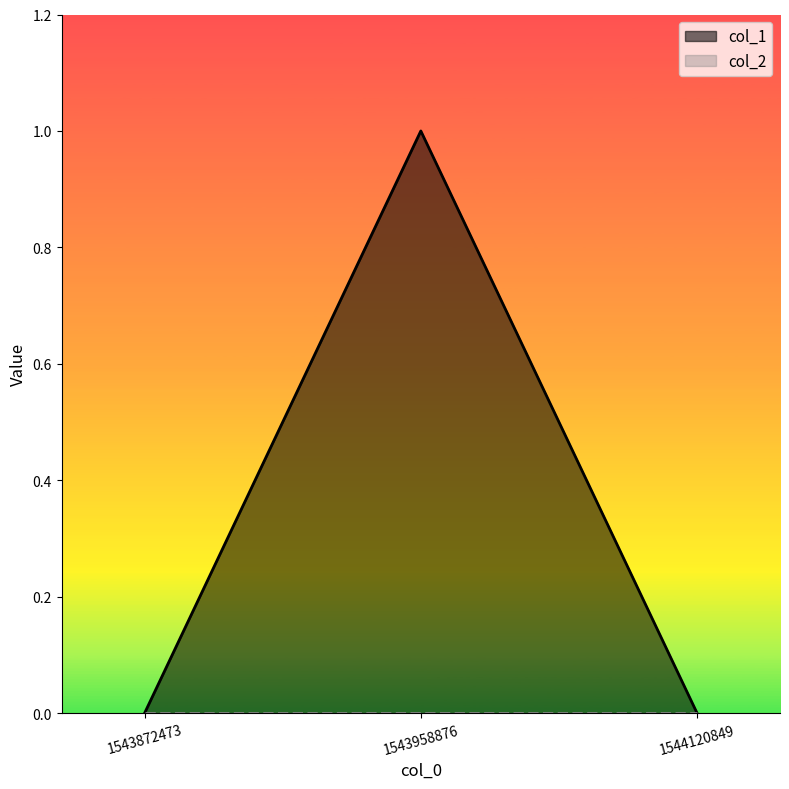

Reading left to right, list all the values displayed in this chart.

1543872473=0	1543958876=1	1544120849=0